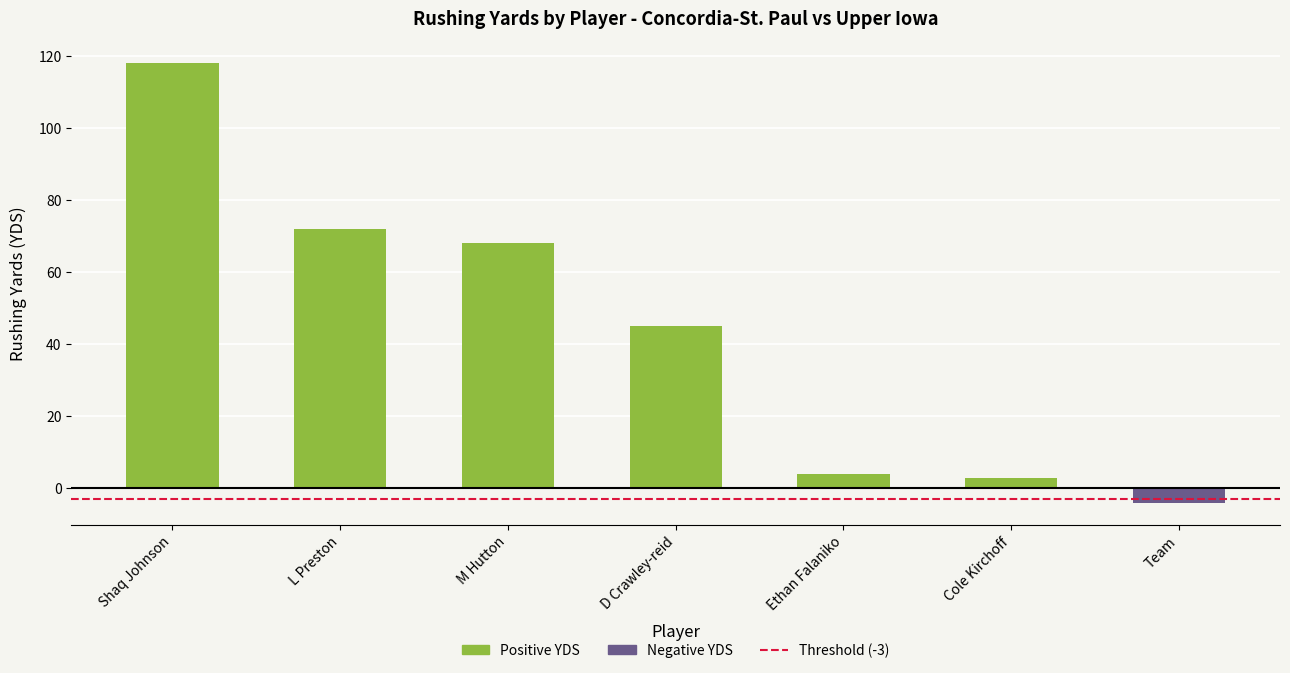

What is the minimum value shown in the chart?

-4